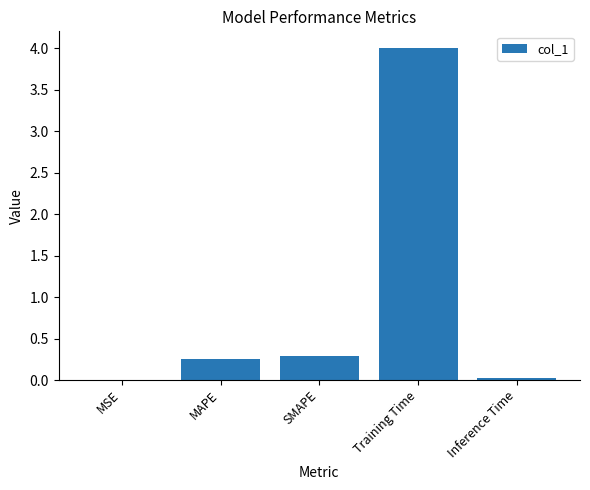

True or false: the data shows 0.1 at SMAPE.

False